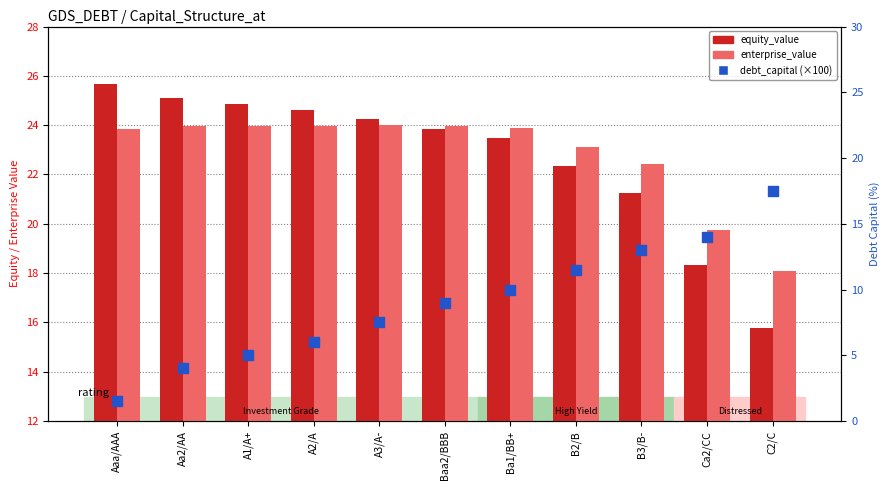

Is the value of debt_capital (×100) at C2/C greater than the value of equity_value at Ba1/BB+?

No